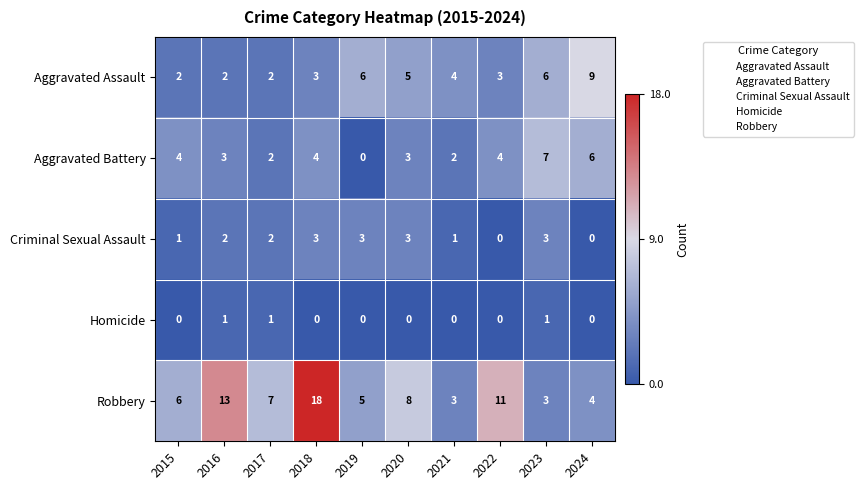

At 2021, list the series in order from smallest to largest.

Homicide, Criminal Sexual Assault, Aggravated Battery, Robbery, Aggravated Assault